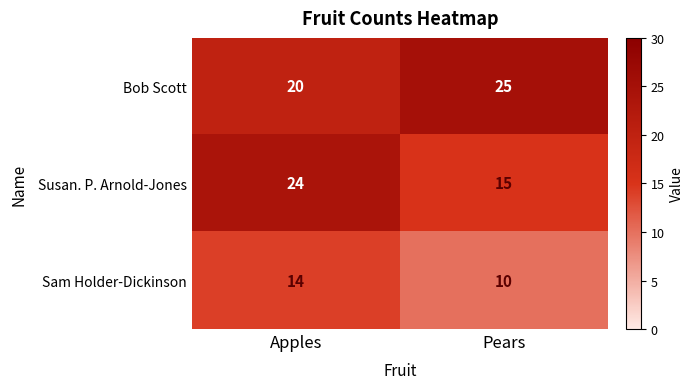

List the series in order of their peak value, highest first.

Bob Scott, Susan. P. Arnold-Jones, Sam Holder-Dickinson